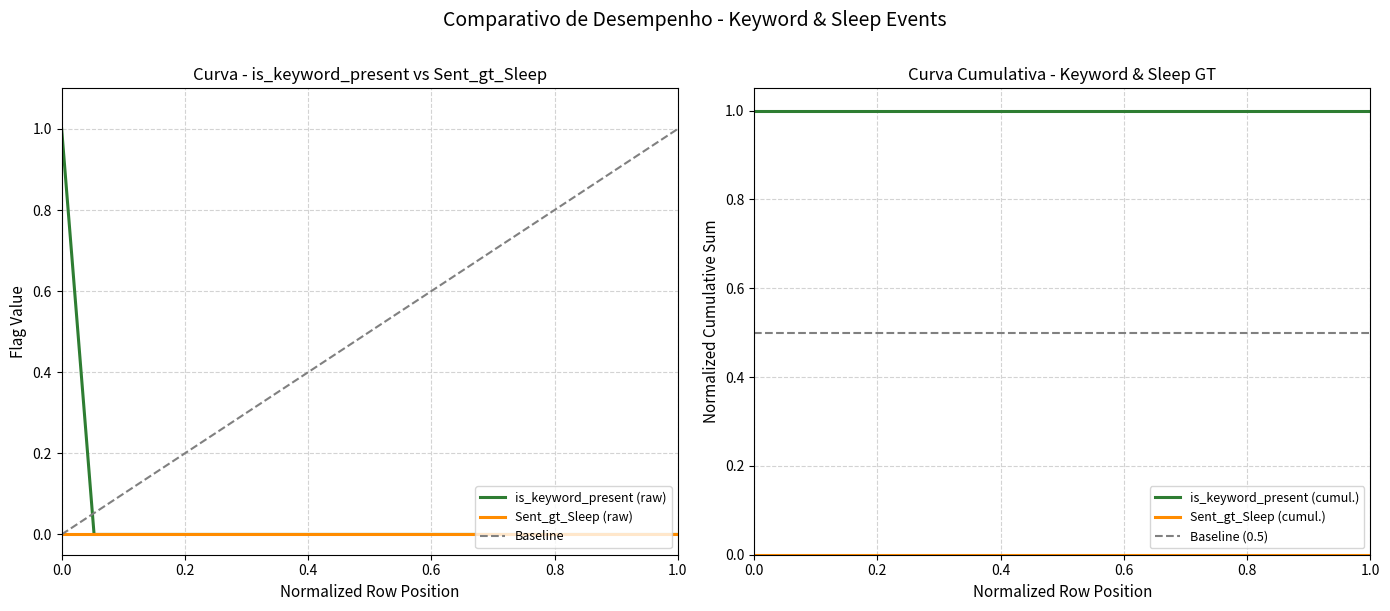

At which category does the chart reach its minimum across all series?

452